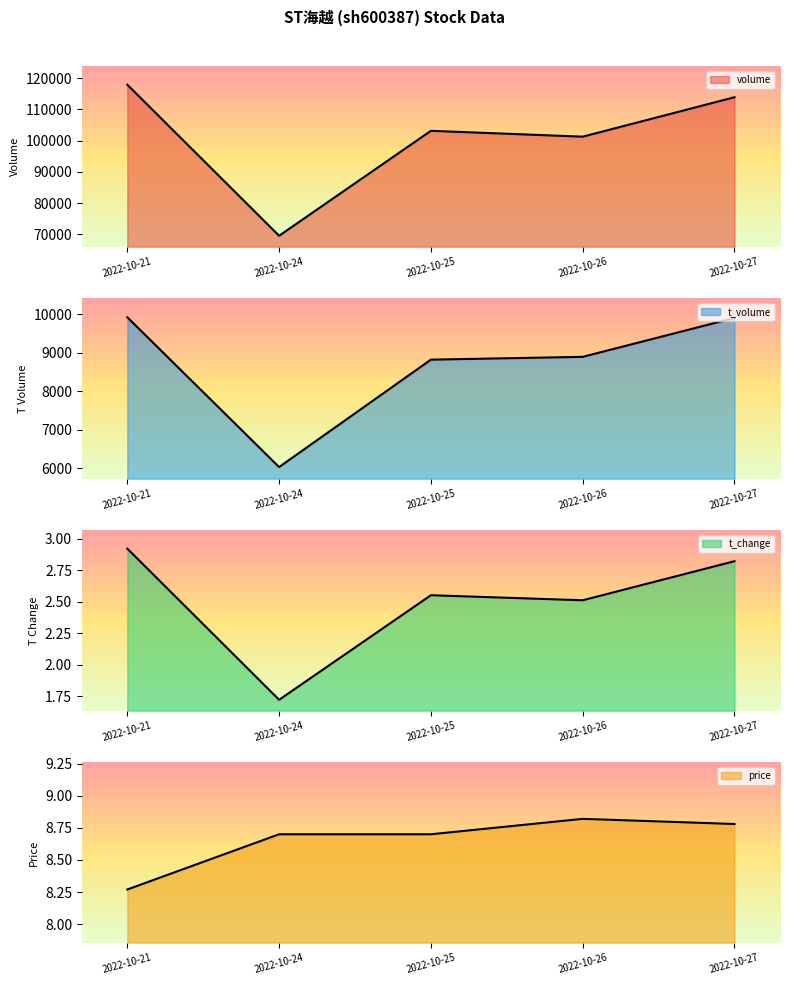

Reading left to right, transcribe all the data shown in this chart.

volume: 117901.0	69577.0	103147.0	101269.0	113881.0
t_volume: 9924.0	6027.0	8822.0	8895.0	9907.0
t_change: 2.9	1.7	2.5	2.5	2.8
price: 8.3	8.7	8.7	8.8	8.8